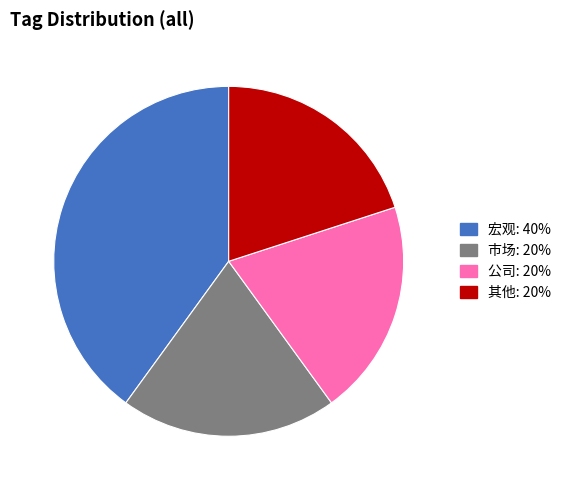

Which slice is the largest?

宏观